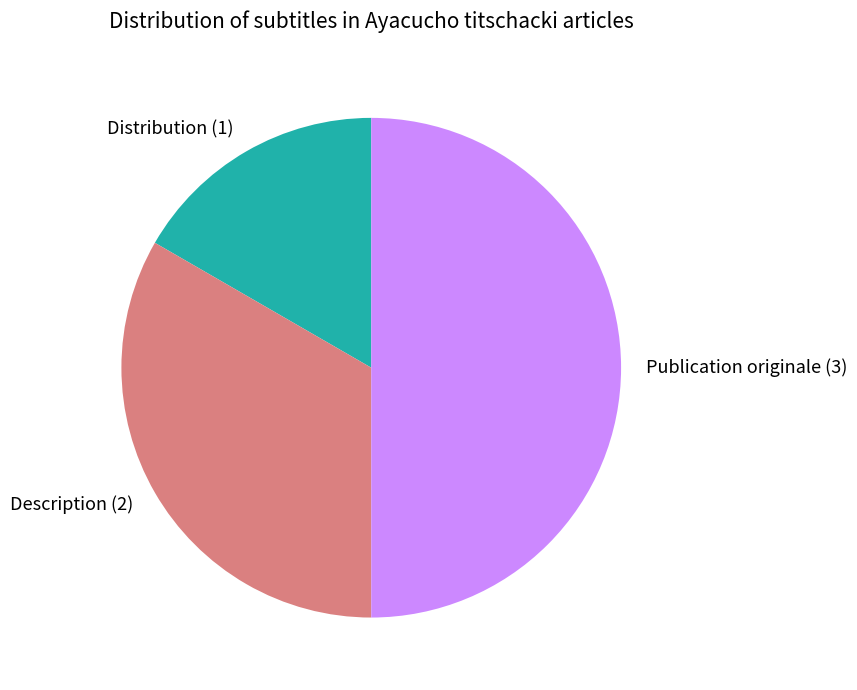

Which category has the biggest portion of the pie?

Publication originale